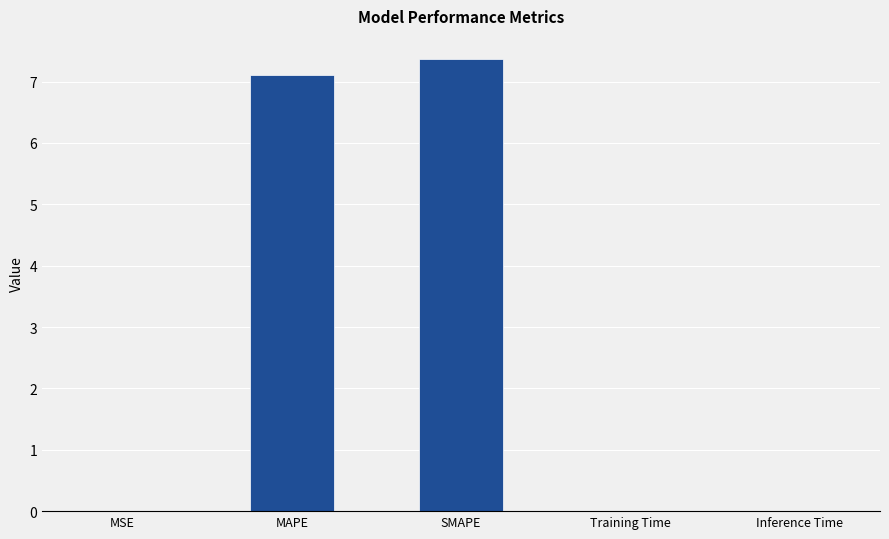

What is the change in value from MAPE to SMAPE?

+0.3